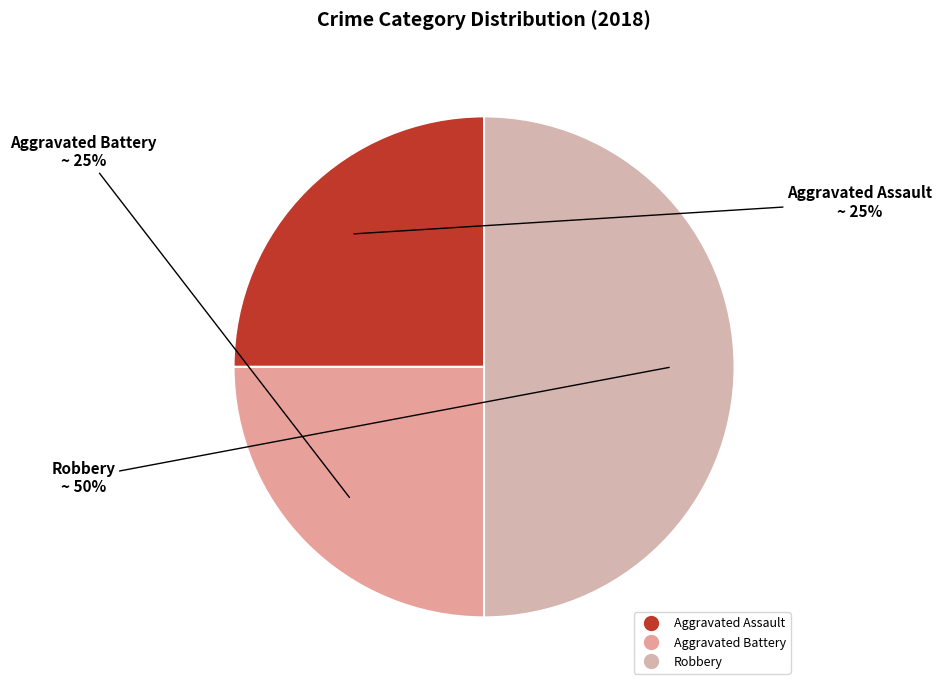

To the nearest percent, what is the difference between the largest and smallest slice percentages?

25%